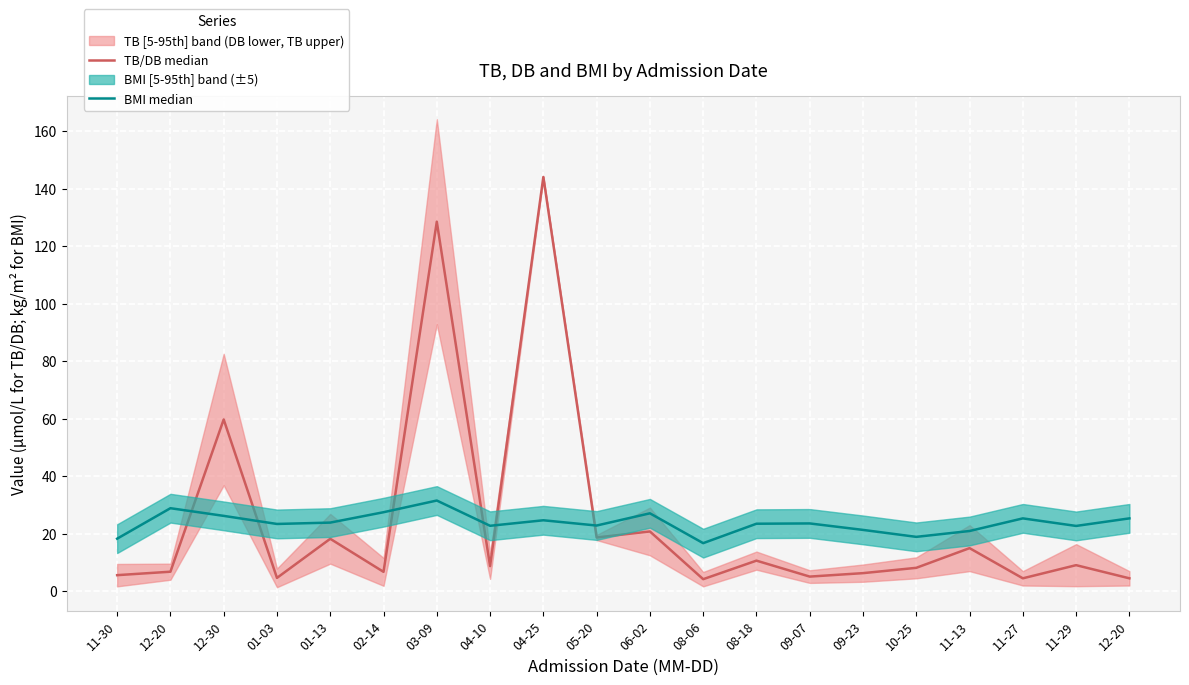

At how many categories does at least one series exceed 89?

2